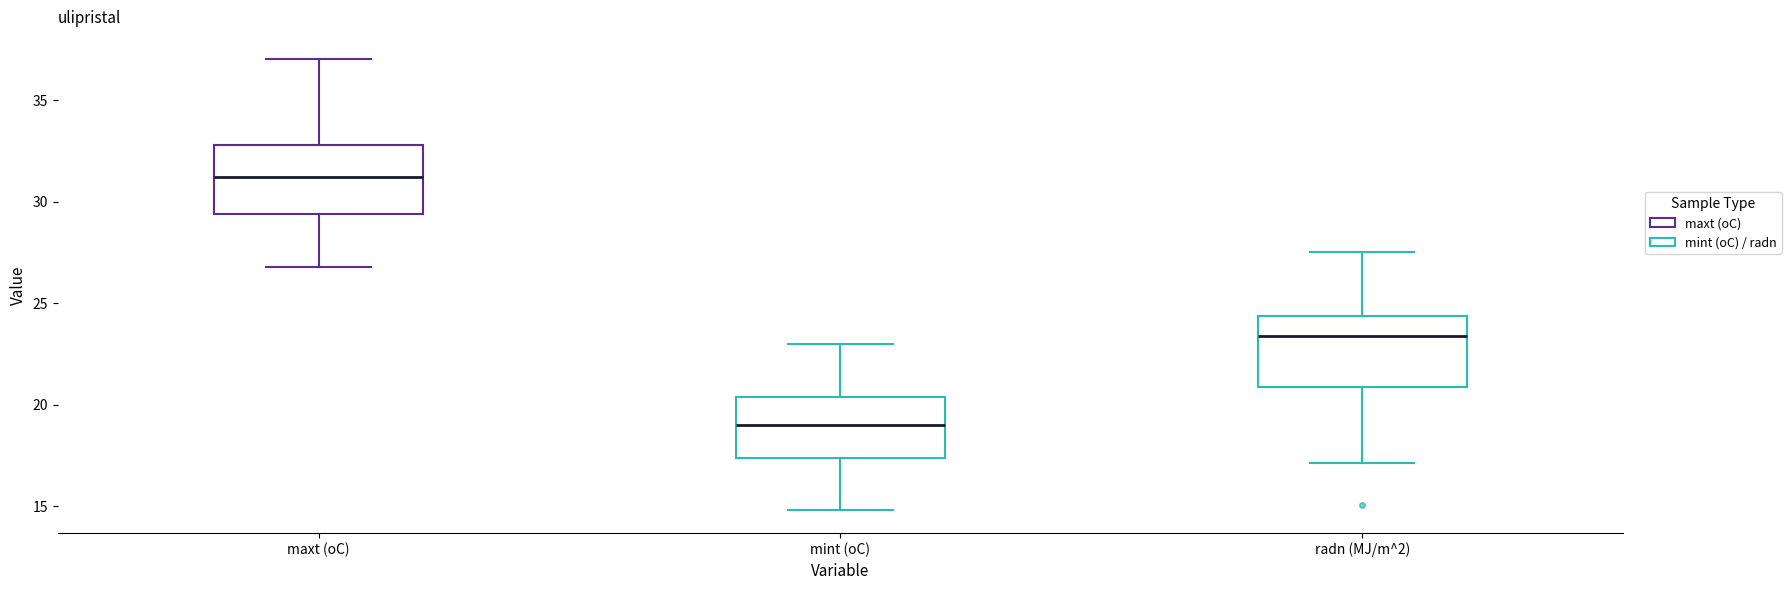

Reading left to right, transcribe this box plot: for each box, give where its median line is, the range the box spans, and where its two whiskers end, as read against the y-axis. The values are not printed on the chart, so give them approximately, as read against the axis.

maxt (oC): median 31.0, box 29.5 to 33.0, whiskers 27.0 to 37.0
mint (oC): median 19.0, box 17.5 to 20.5, whiskers 15.0 to 23.0
radn (MJ/m^2): median 23.5, box 21.0 to 24.5, whiskers 17.0 to 27.5